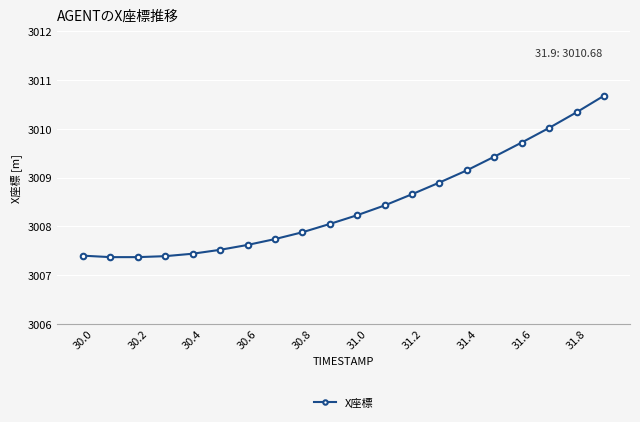

What is the maximum value shown in the chart?

3010.7